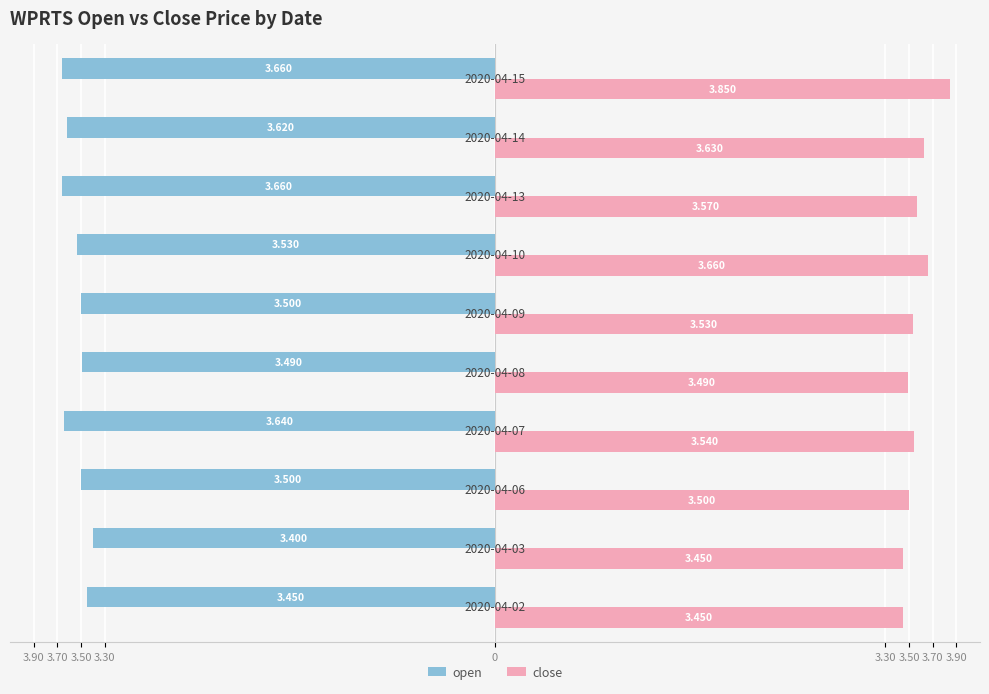

What are all the series names shown in the legend?

open, close